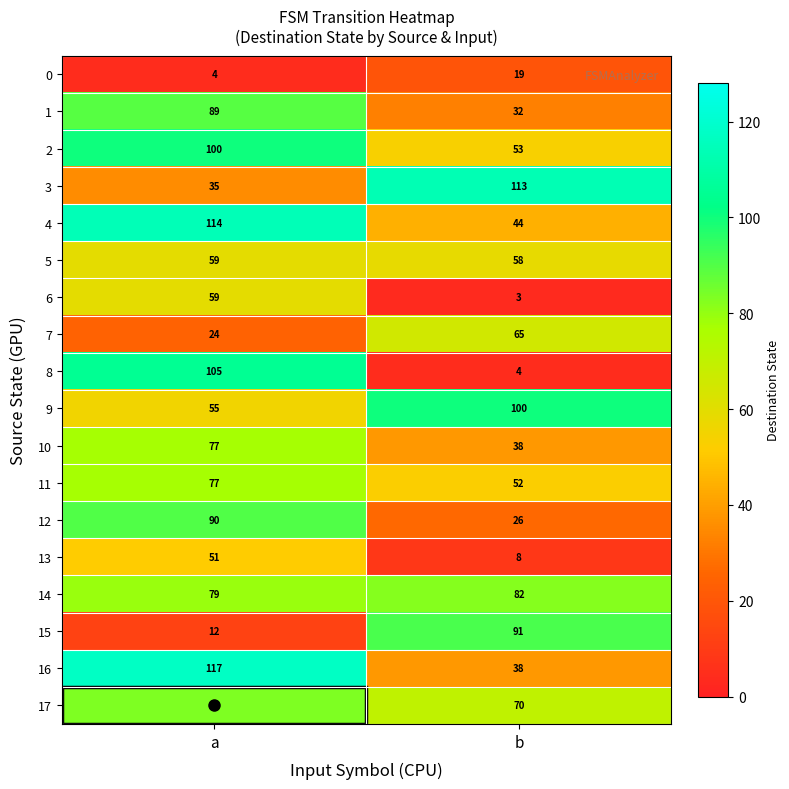

Which series has the largest range (max minus min)?

8